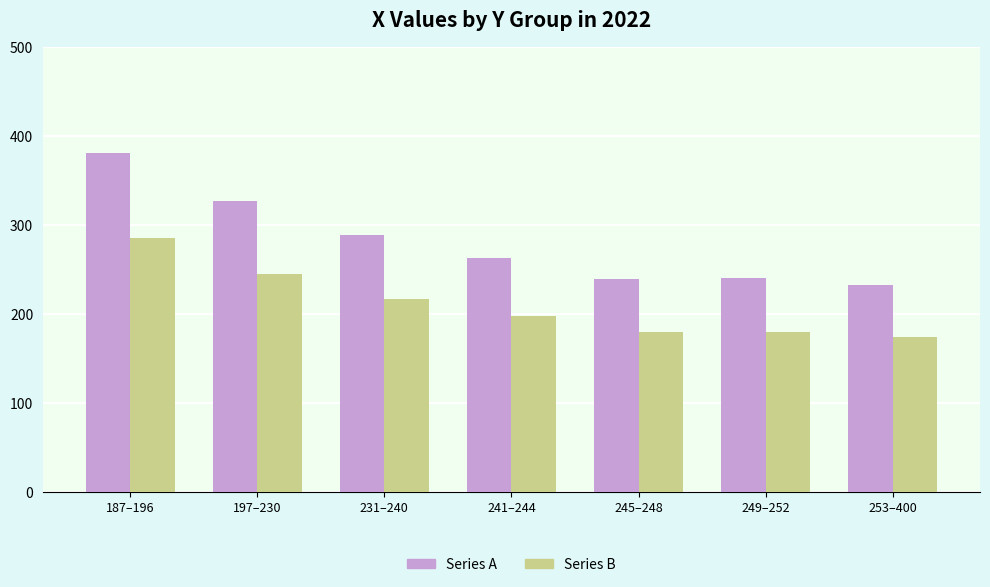

What is the total value across all series at 253–400?

406